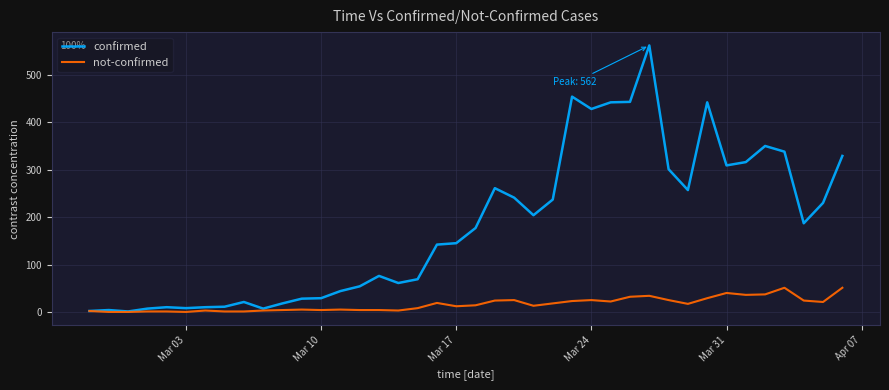

List the series in order of their peak value, lowest first.

not-confirmed, confirmed